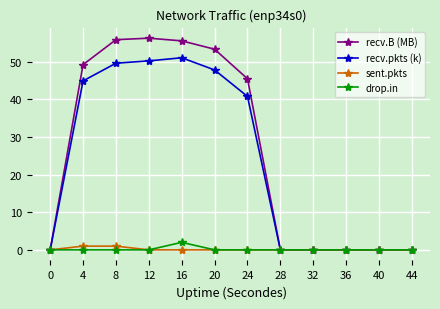

Reading left to right, extract all data points from this chart.

recv.B (MB): 0.0	49.2	55.9	56.3	55.6	53.3	45.5	0.0	0.0	0.0	0.0	0.0
recv.pkts (k): 0.0	44.9	49.6	50.2	51.1	47.8	40.8	0.0	0.0	0.0	0.0	0.0
sent.pkts: 0.0	1.0	1.0	0.0	0.0	0.0	0.0	0.0	0.0	0.0	0.0	0.0
drop.in: 0.0	0.0	0.0	0.0	2.0	0.0	0.0	0.0	0.0	0.0	0.0	0.0